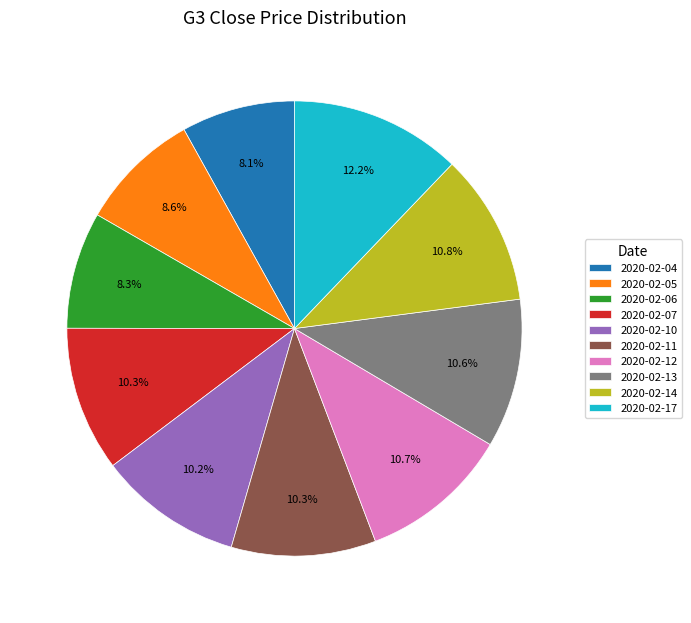

How many slices are in this pie chart?

10